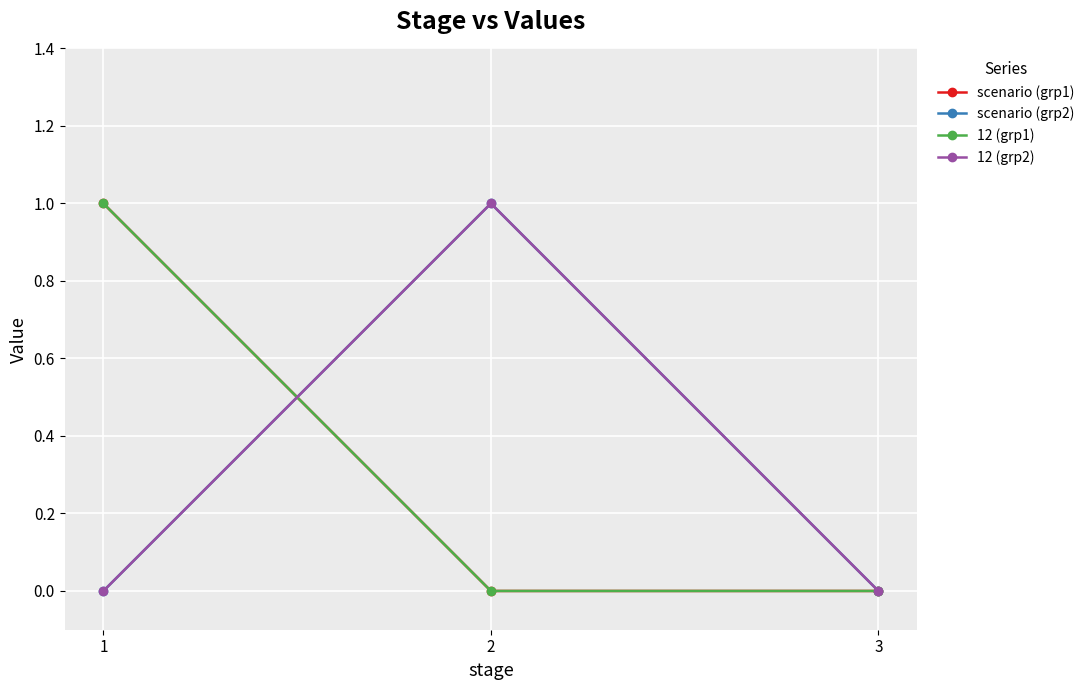

What is the total value across all series at 2?

2